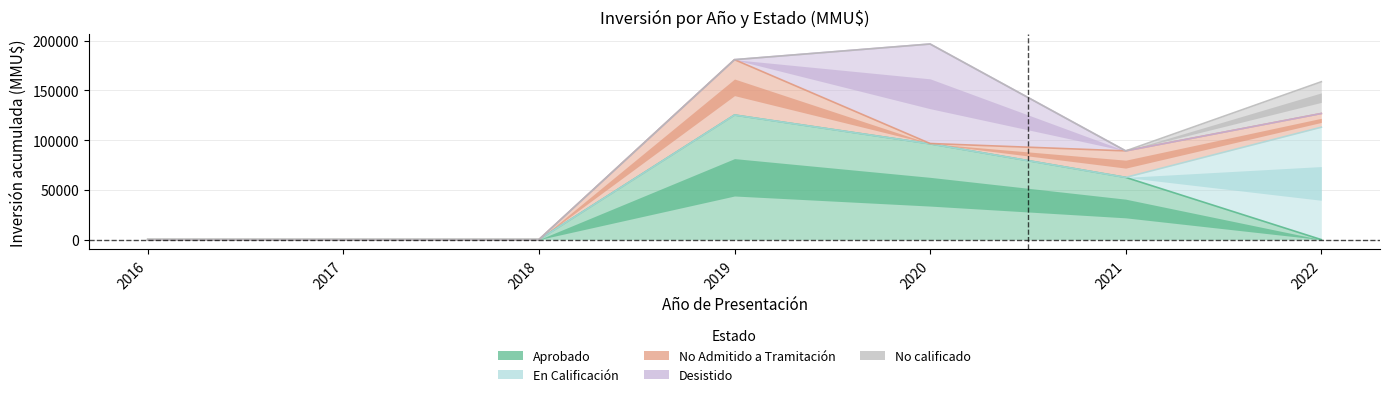

What is the highest value of the No calificado series?

31911